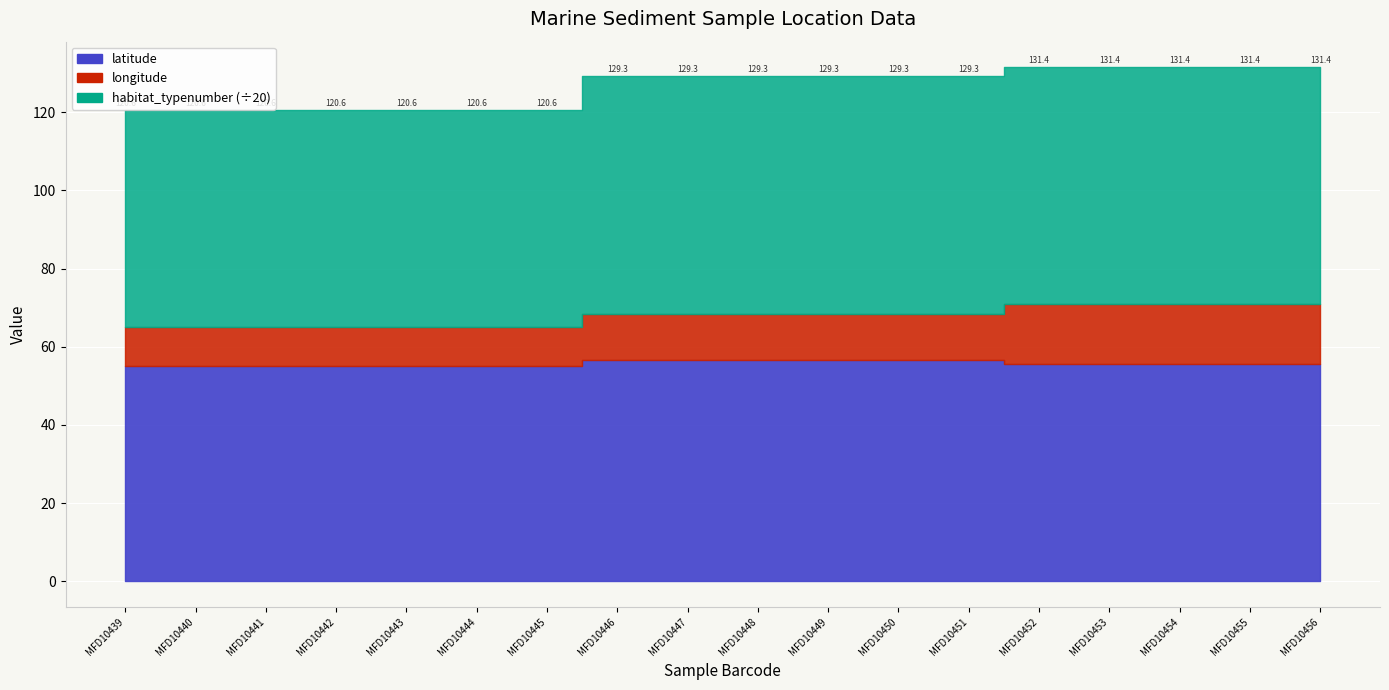

True or false: habitat_typenumber has a value of 1220.0 at MFD10450.

True